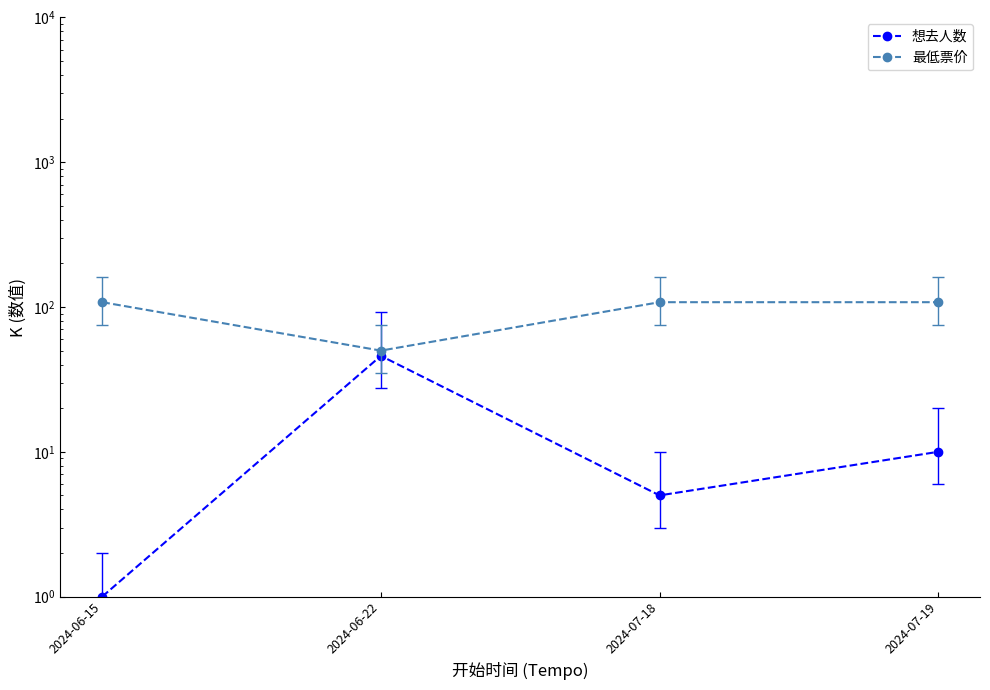

Which series changed the most between 2024-06-15 and 2024-07-19?

想去人数